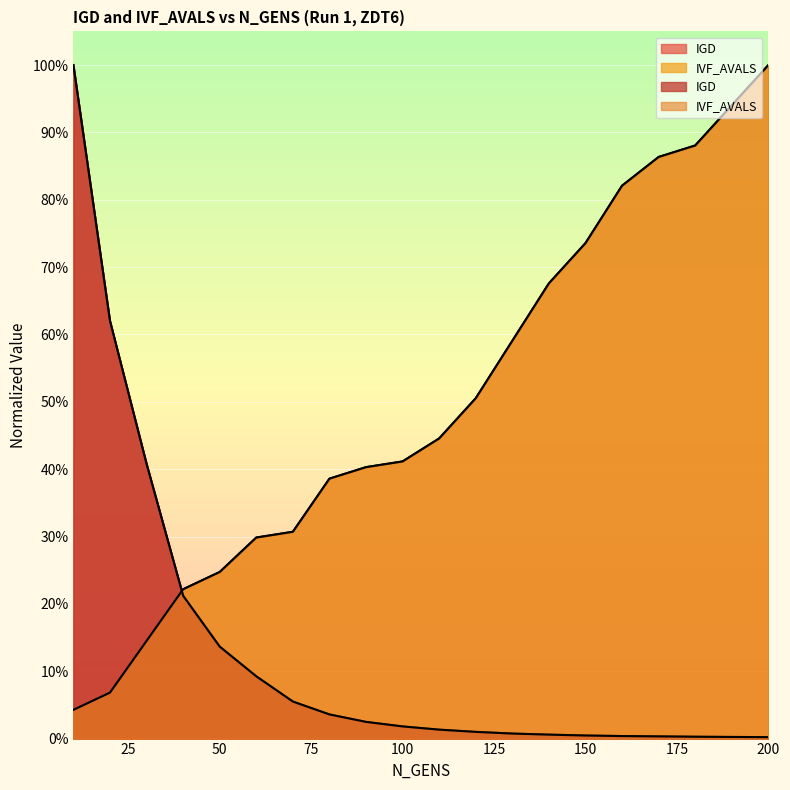

Which series changed the most between 10 and 140?

IGD